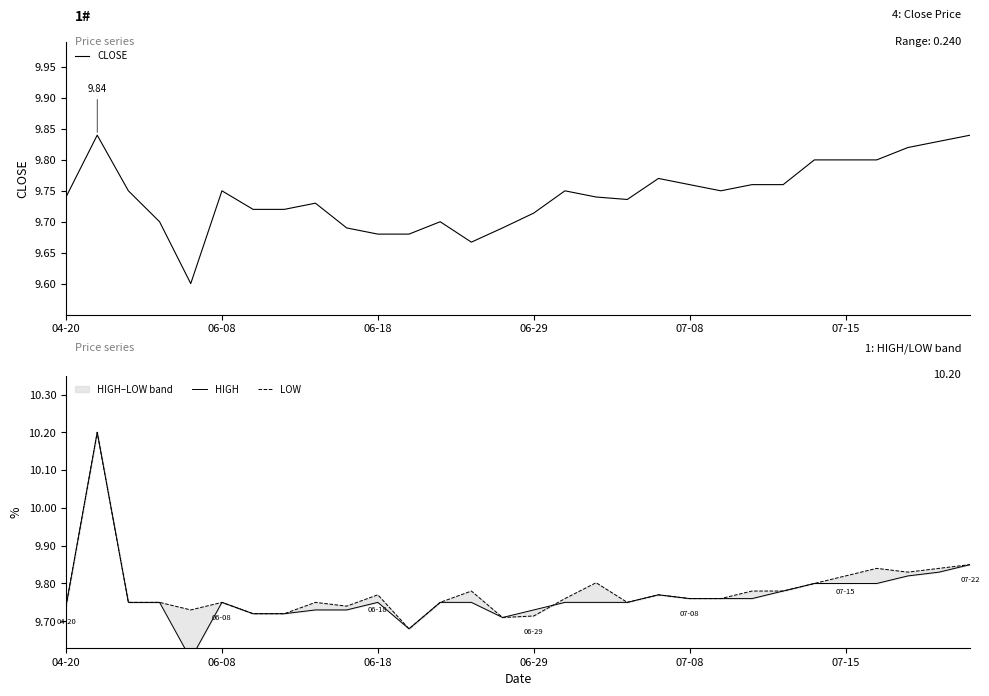

True or false: CLOSE and LOW intersect in this chart.

False